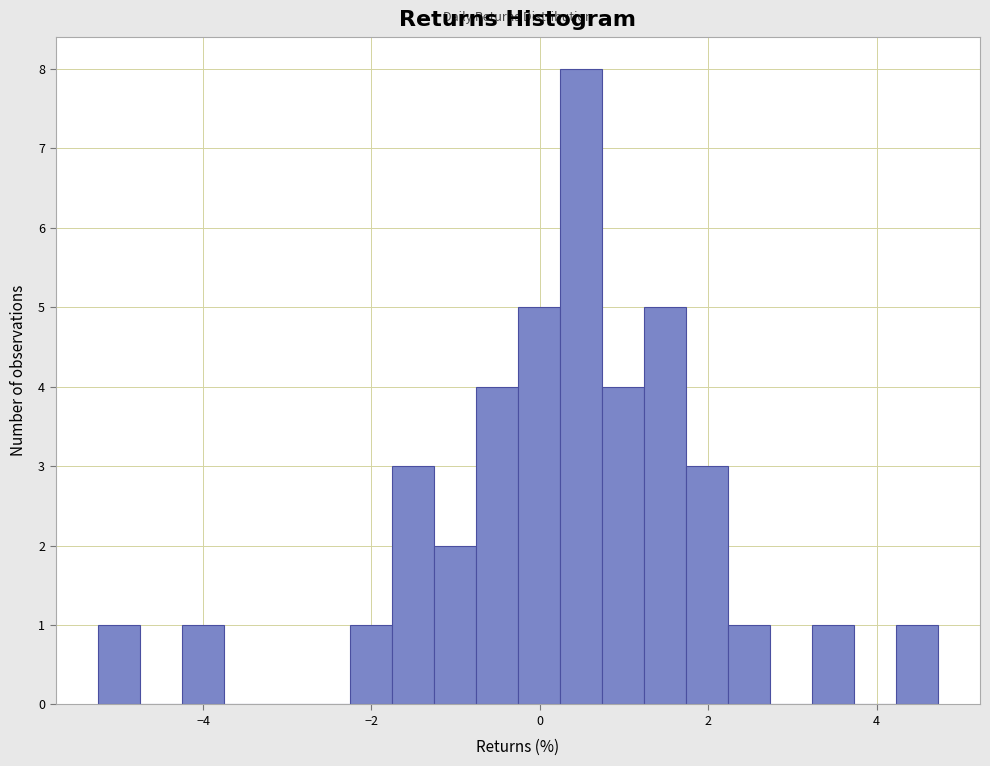

Around what value on the x-axis is the tallest bar? Give the approximate position of its centre, as read against the axis.

0.4